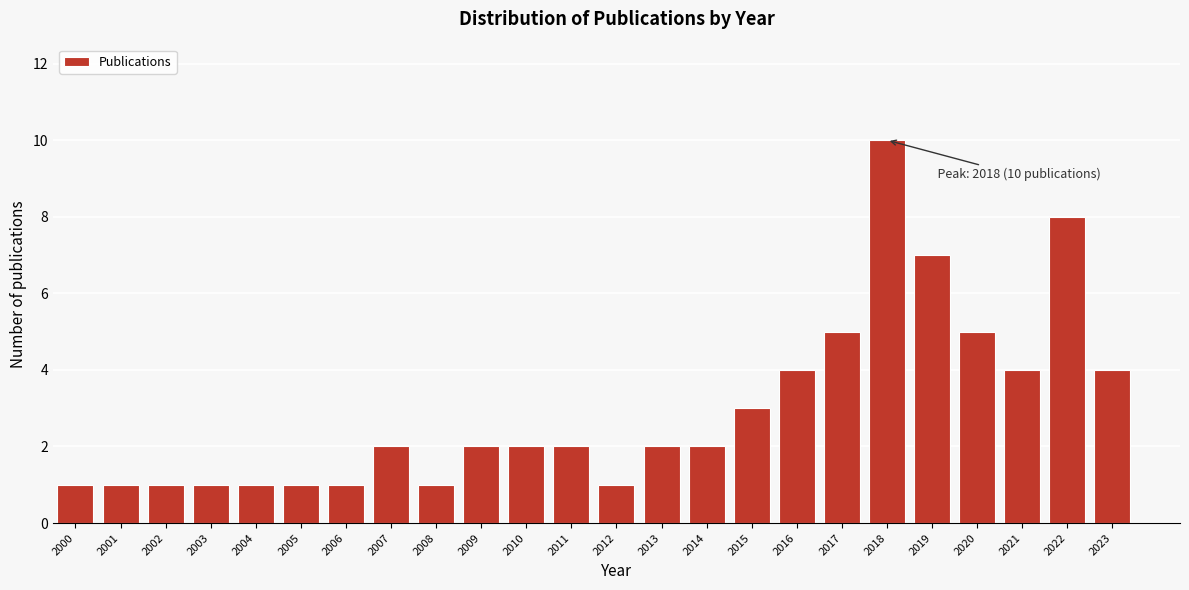

Reading left to right, extract all data points from this chart.

2000=1	2001=1	2002=1	2003=1	2004=1	2005=1	2006=1	2007=2	2008=1	2009=2	2010=2	2011=2	2012=1	2013=2	2014=2	2015=3	2016=4	2017=5	2018=10	2019=7	2020=5	2021=4	2022=8	2023=4